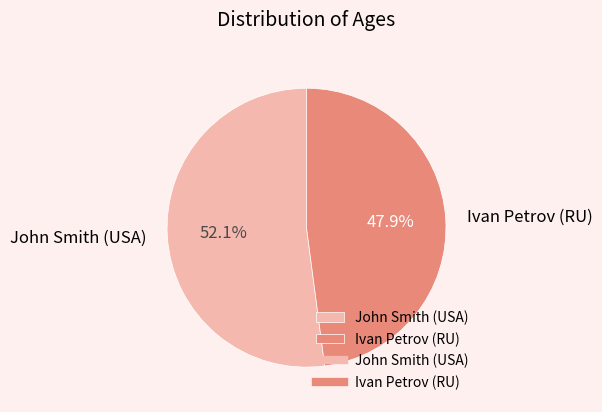

What percentage do John Smith (USA) and Ivan Petrov (RU) together represent?

100.0%